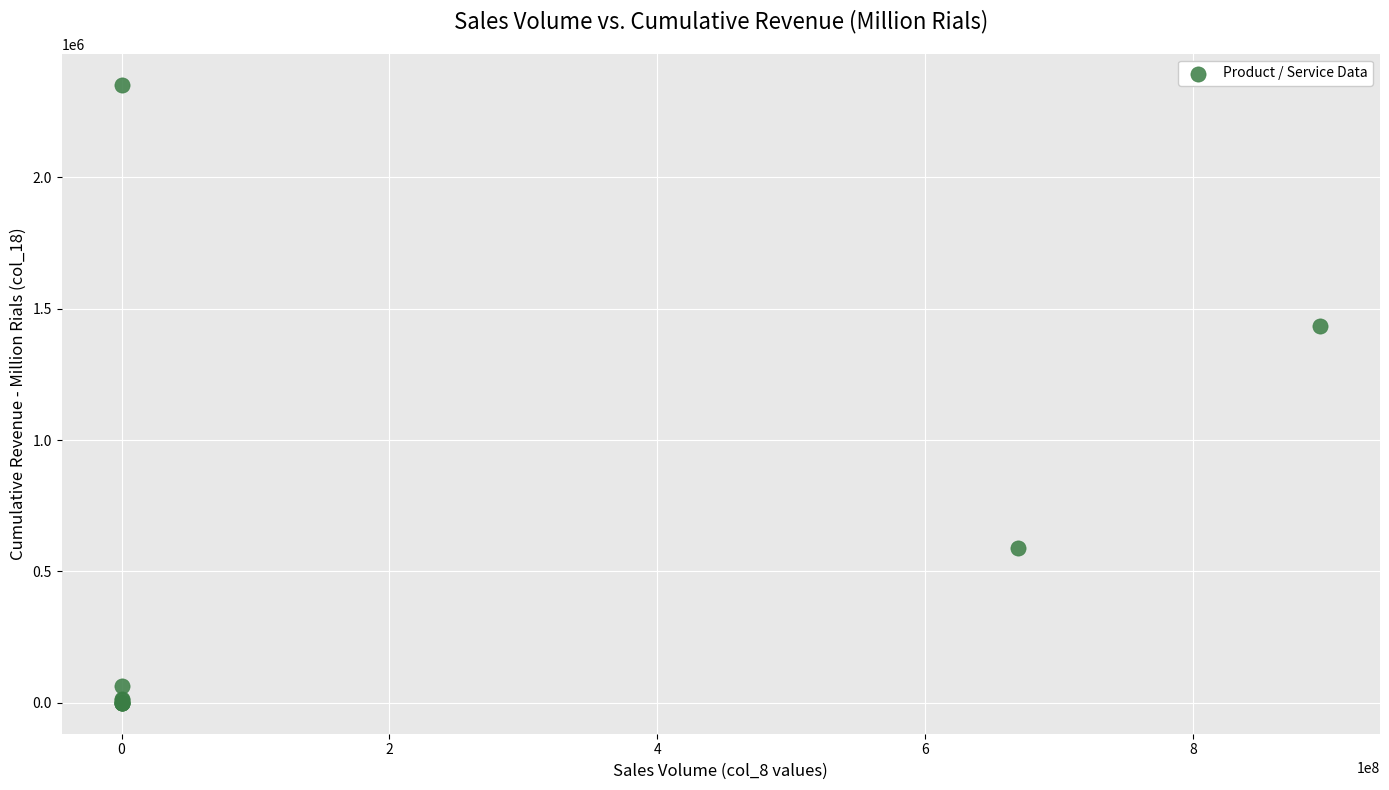

What Y value in the scatter plot is closest to 1176328?

1432179